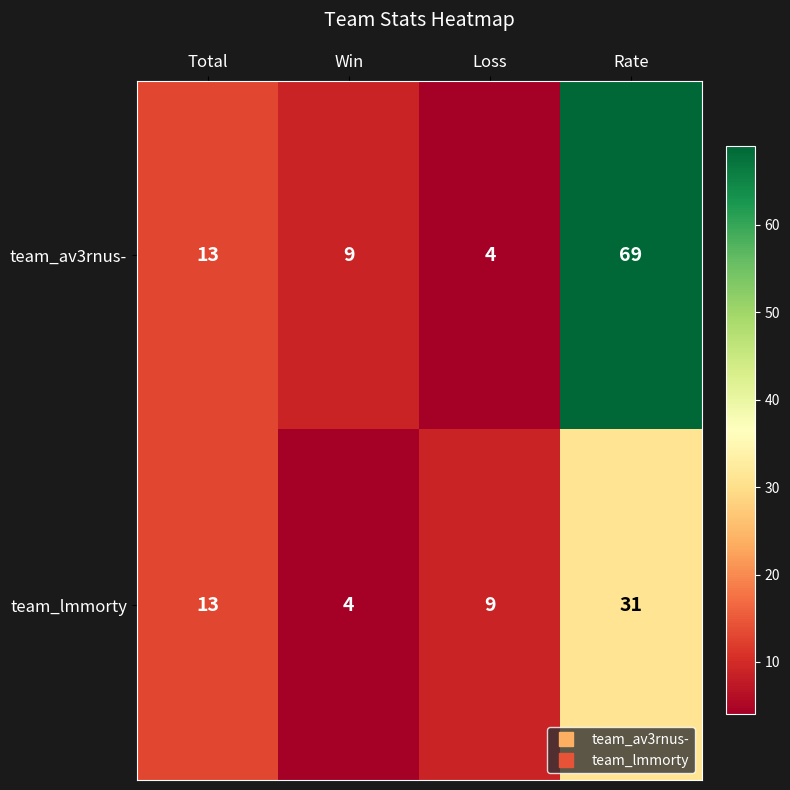

Which series has the widest spread of values?

team_av3rnus-